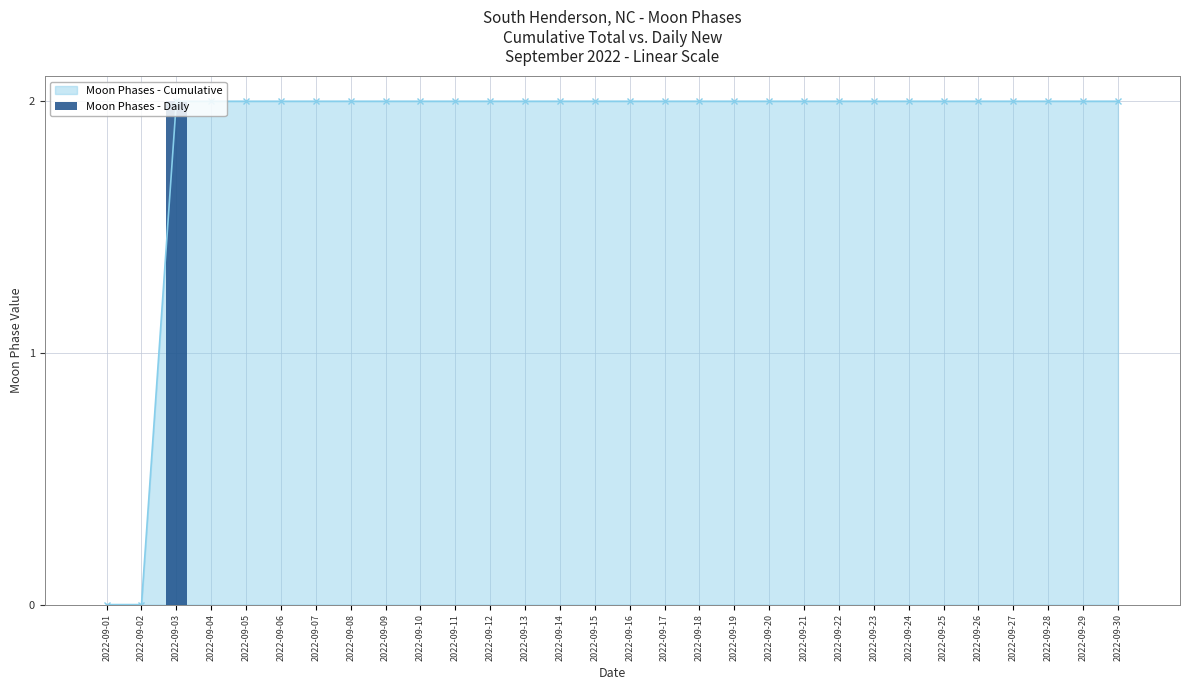

Are the bars grouped side by side (vs. stacked)?

No